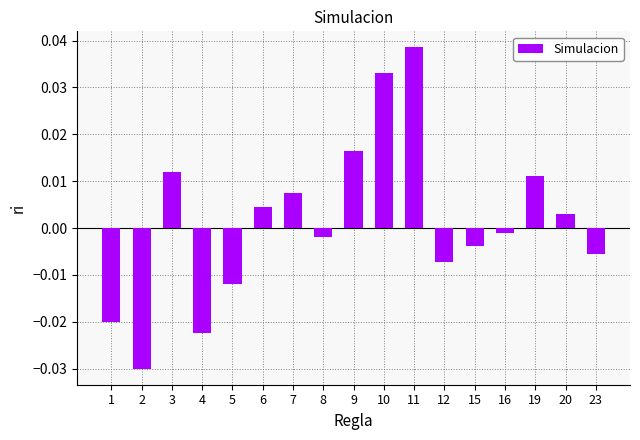

List the labels in order of value, smallest first.

2, 4, 1, 5, 12, 23, 15, 8, 16, 20, 6, 7, 19, 3, 9, 10, 11